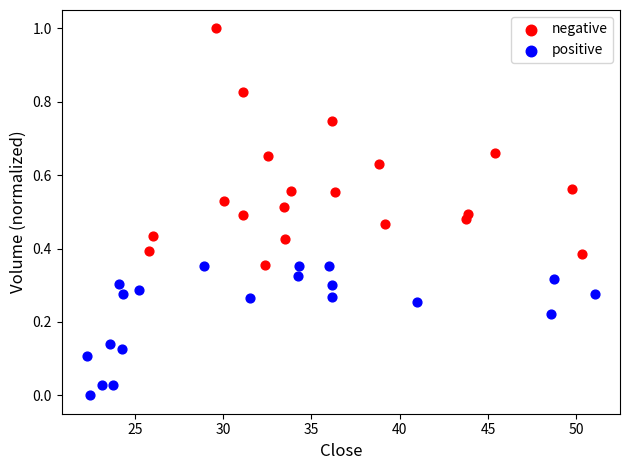

Which series reaches the minimum Y coordinate?

positive